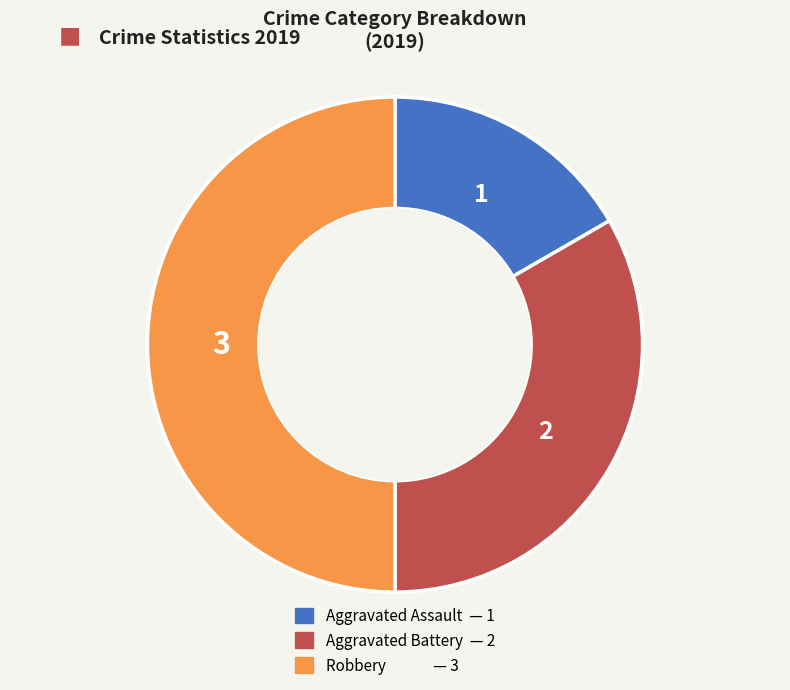

Is it true that Aggravated Assault is 17% of the pie?

True